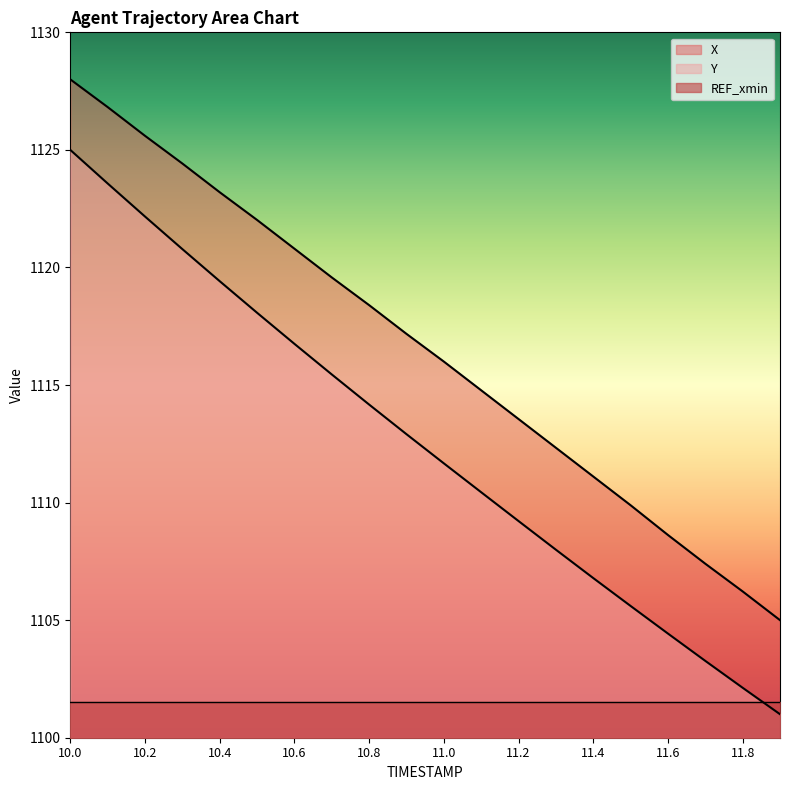

At which category does the chart reach its minimum across all series?

11.9